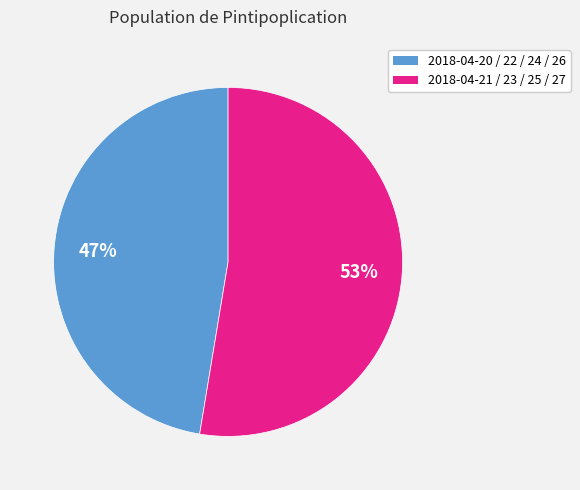

To the nearest percent, what is the average slice percentage?

50%